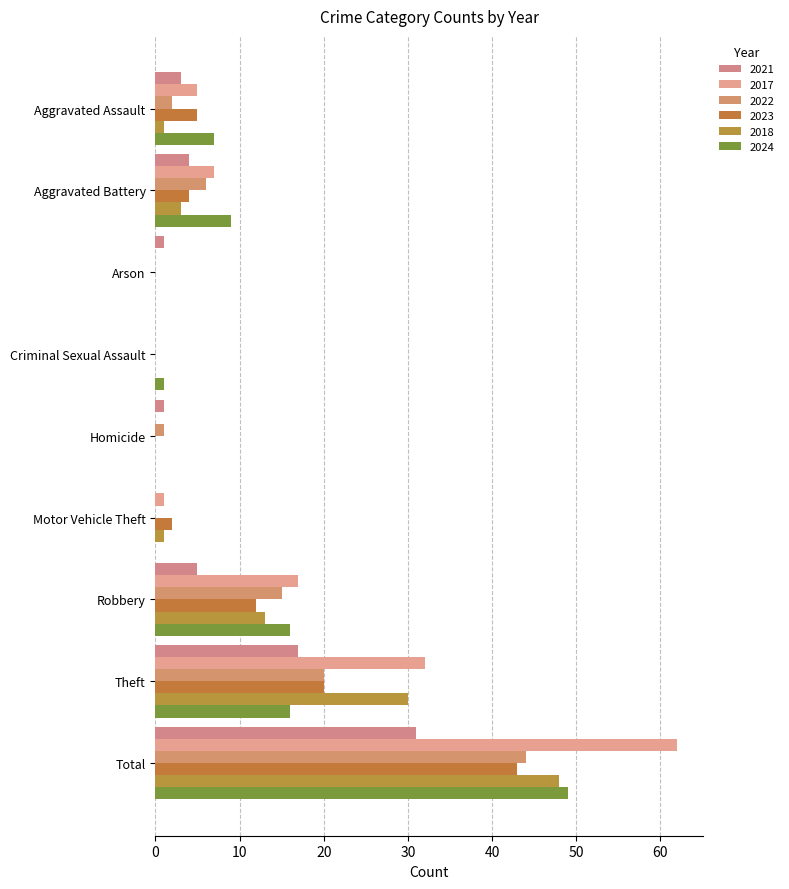

How many distinct data groups are displayed?

6